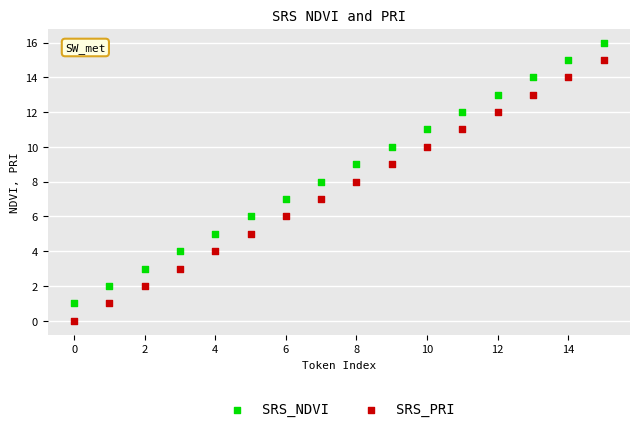

What are all the series names shown in the legend?

SRS_NDVI, SRS_PRI